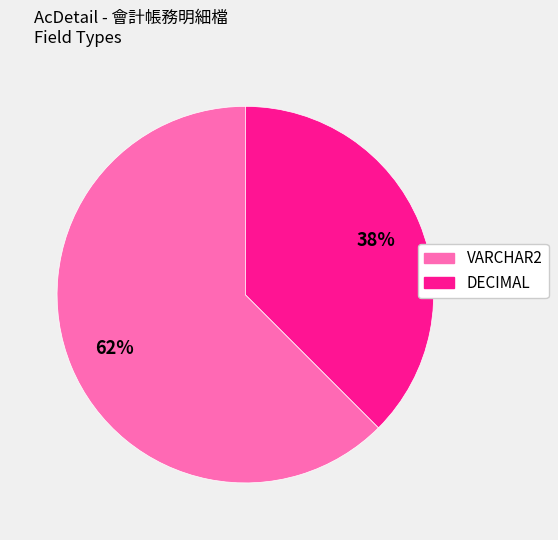

To the nearest percent, what is the average slice percentage?

50%